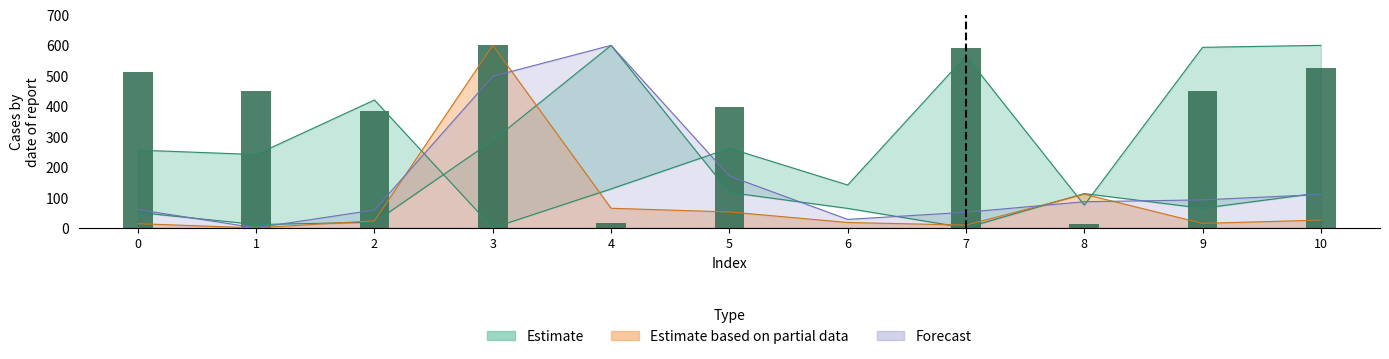

At which label is the value closest to 300?

2